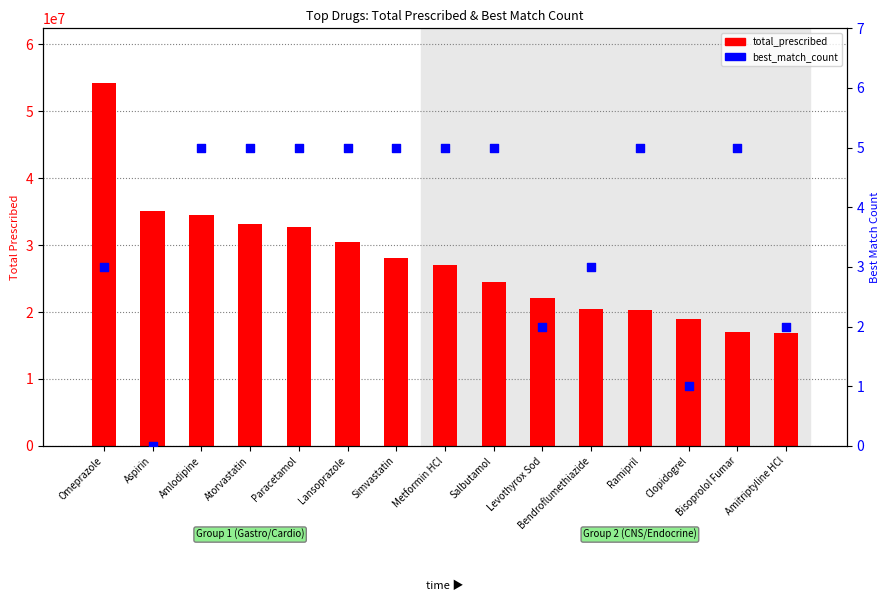

At how many categories does at least one series exceed 43319165?

1